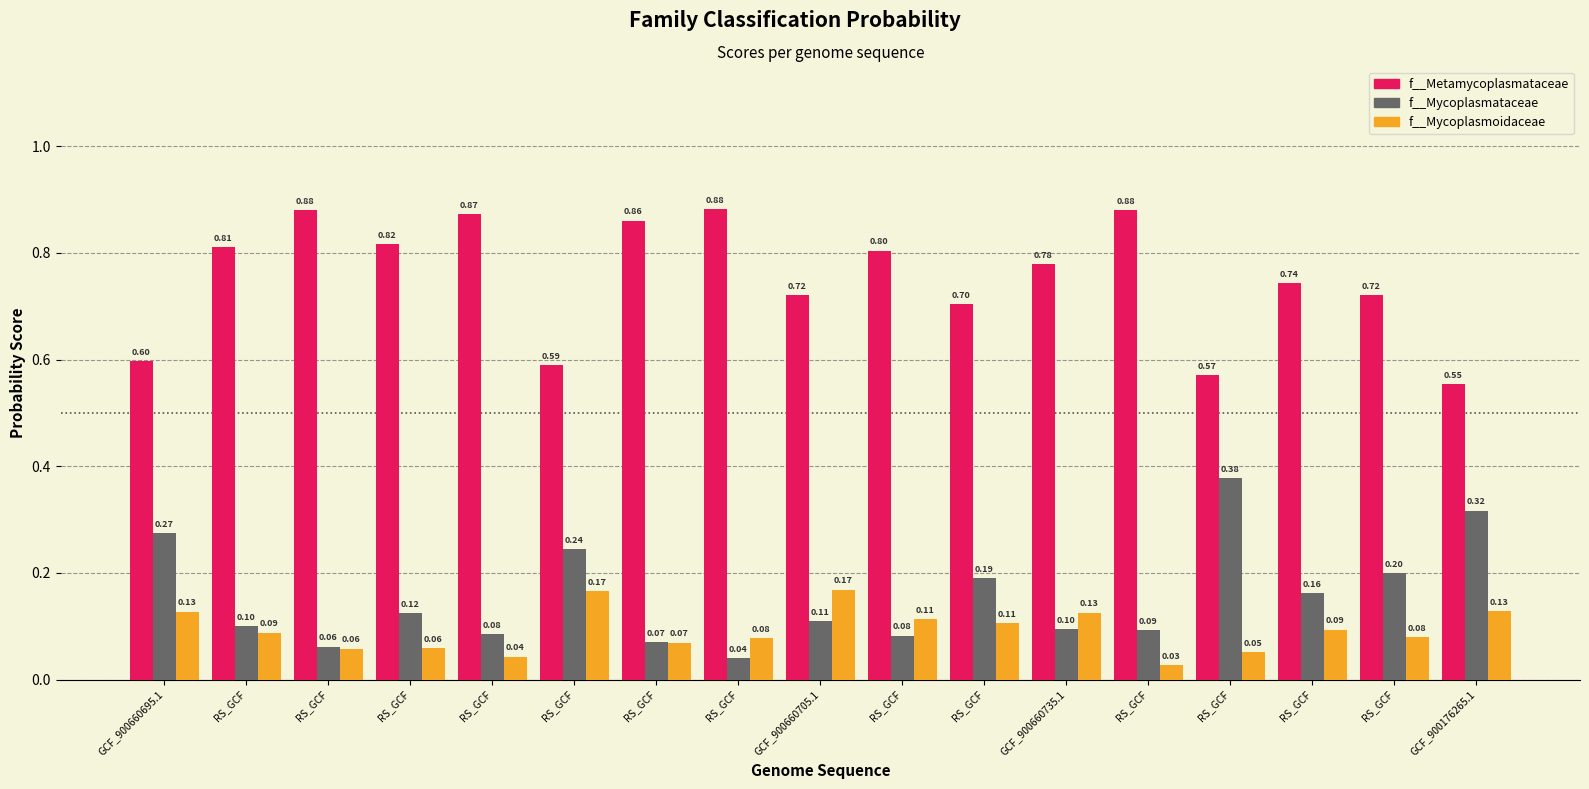

Where is f__Mycoplasmataceae nearest to the value 0?

RS_GCF